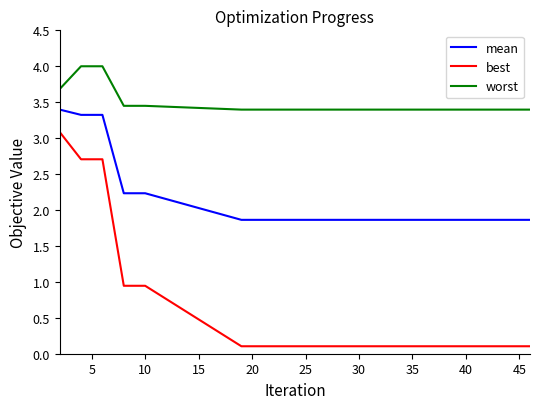

List the series in order of their overall mean, highest first.

worst, mean, best